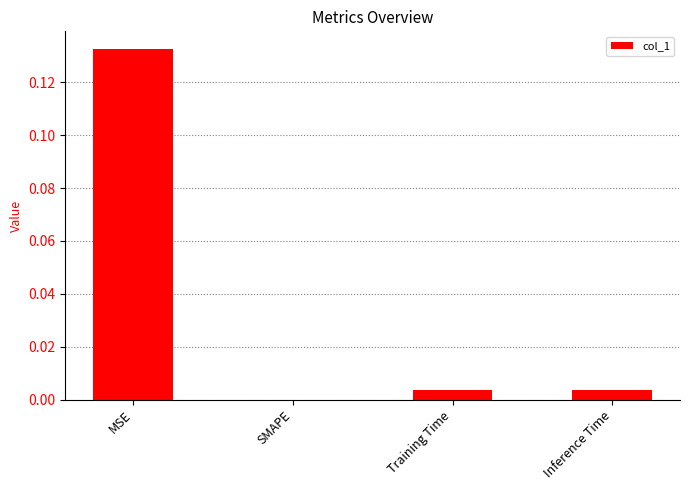

Which has a higher value, SMAPE or MSE?

MSE